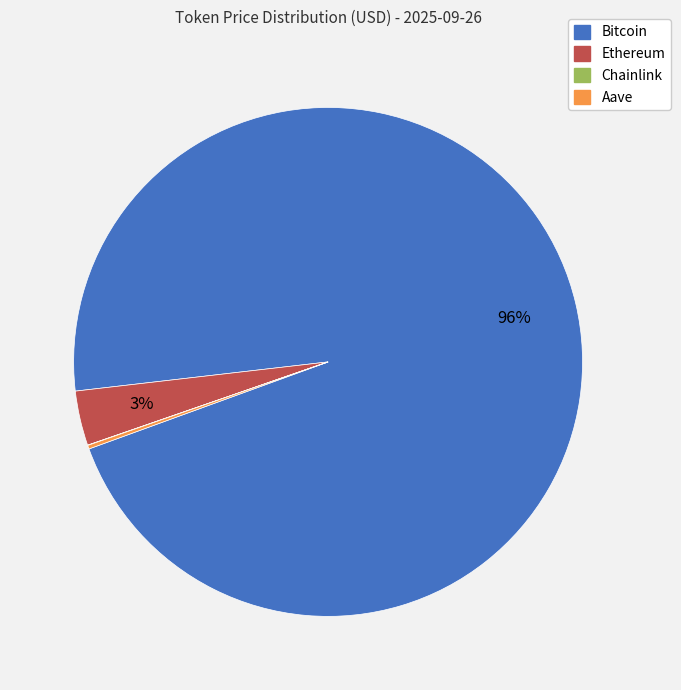

To the nearest percent, what is the average slice percentage?

25%